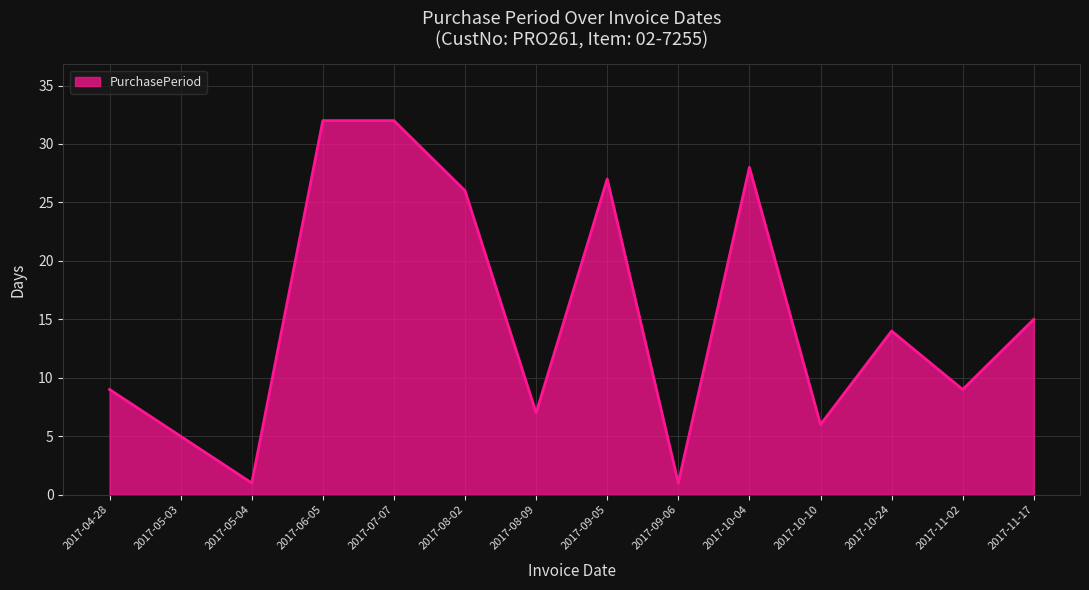

True or false: the data shows 13 at 2017-11-02.

False